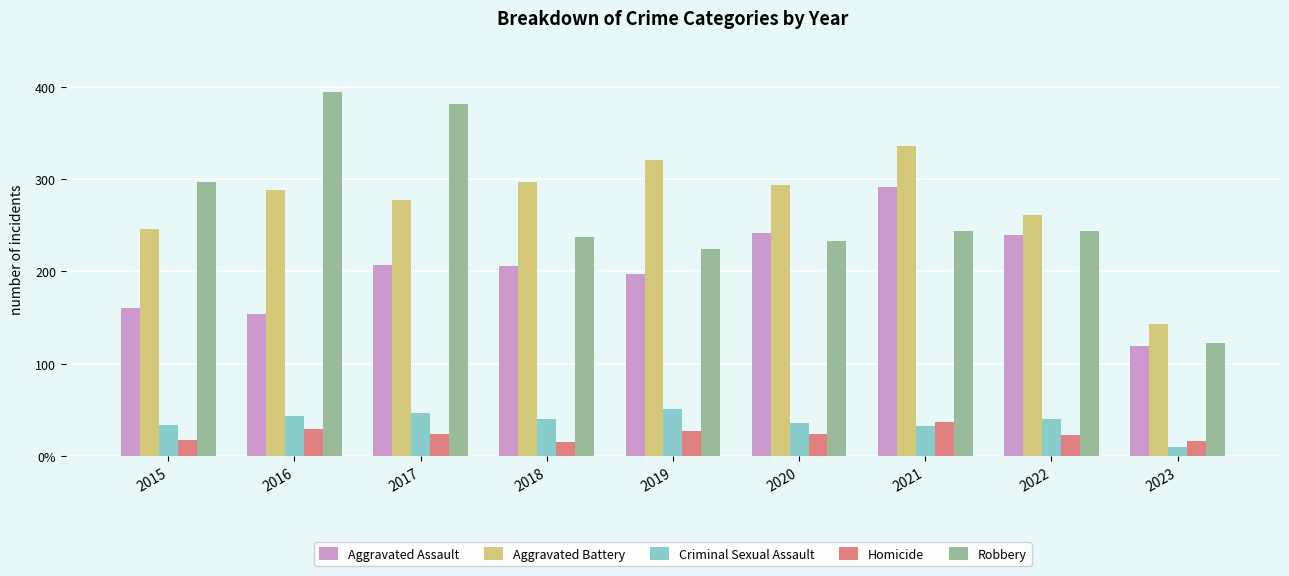

List the labels in order of Robbery value, largest first.

2016, 2017, 2015, 2021, 2022, 2018, 2020, 2019, 2023